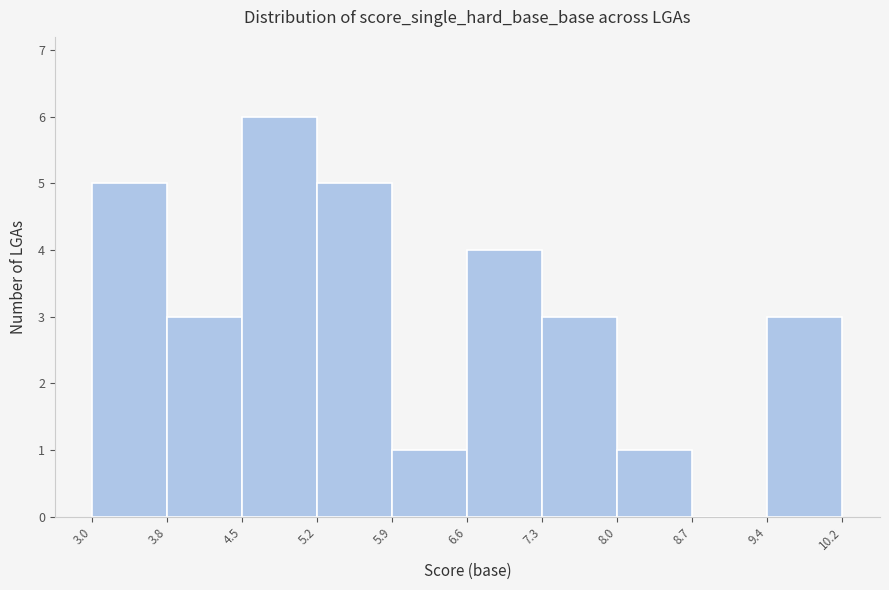

Reading left to right, transcribe this chart: for each bar, give the range it covers on the x-axis and its height. The values are not printed on the chart, so give them approximately, as read against the axis.

3.0 to 3.8: 5
3.8 to 4.5: 3
4.5 to 5.2: 6
5.2 to 5.9: 5
5.9 to 6.6: 1
6.6 to 7.3: 4
7.3 to 8.0: 3
8.0 to 8.7: 1
8.7 to 9.4: 0
9.4 to 10.2: 3